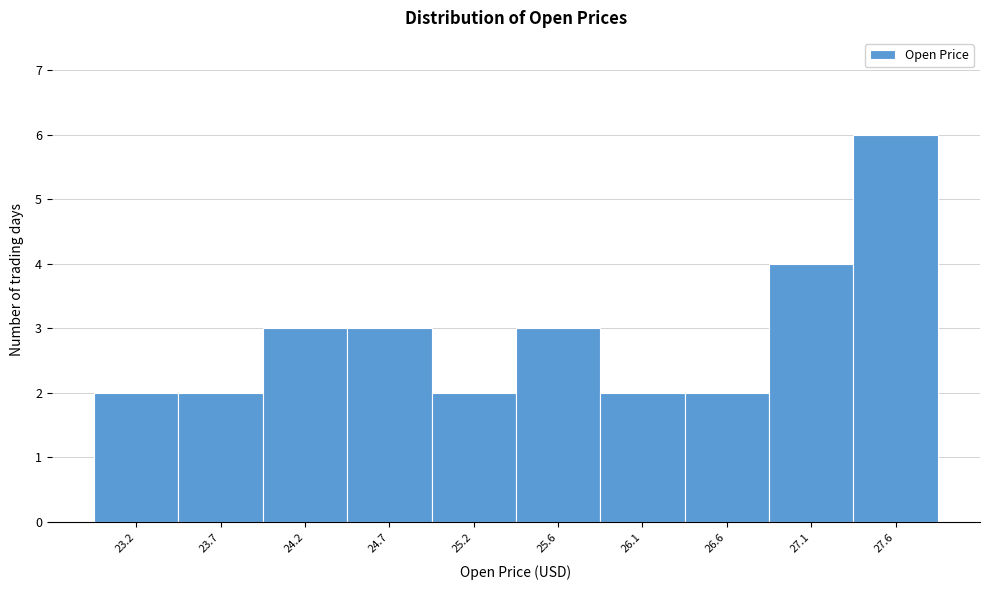

Reading left to right, transcribe all the data shown in this chart.

2	2	3	3	2	3	2	2	4	6